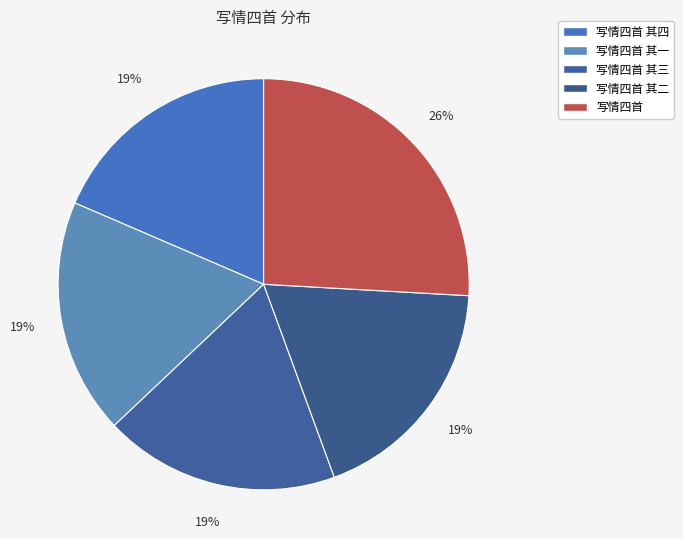

To the nearest percent, what percentage of the pie is 写情四首 其二?

19%